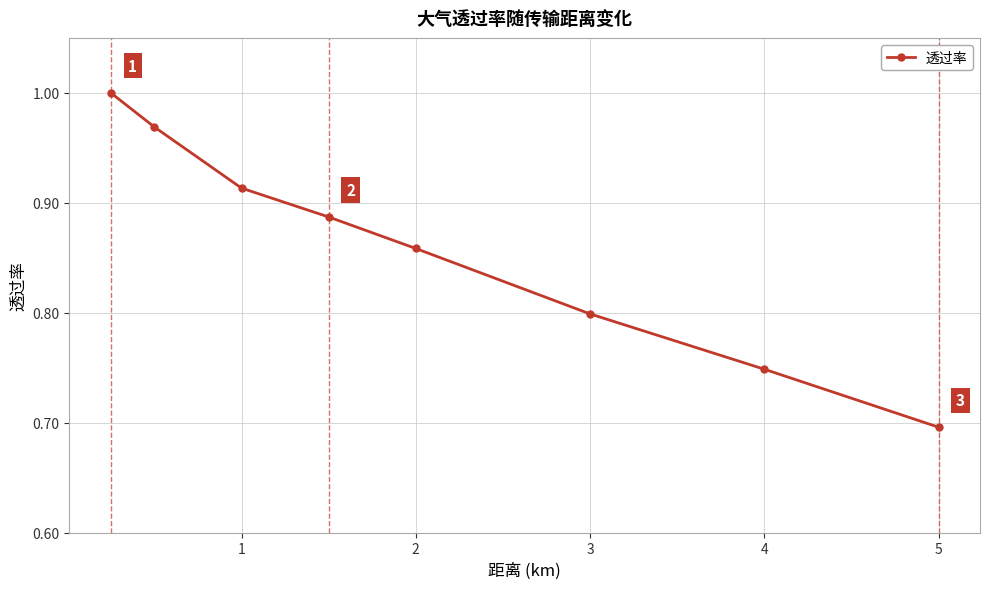

True or false: the data has more than 1 interior local peaks.

False